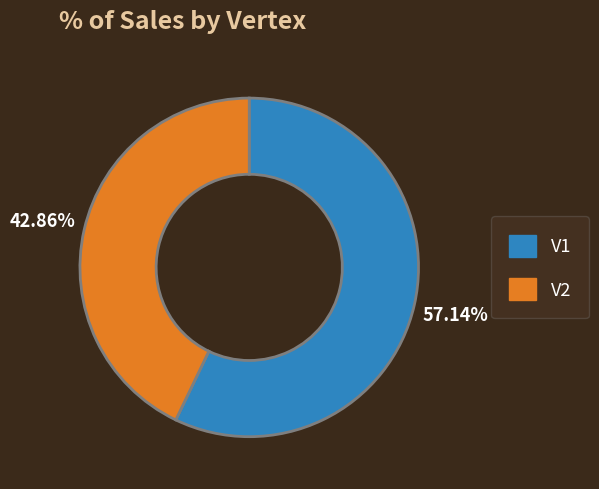

Which slice represents more than half of the pie?

V1